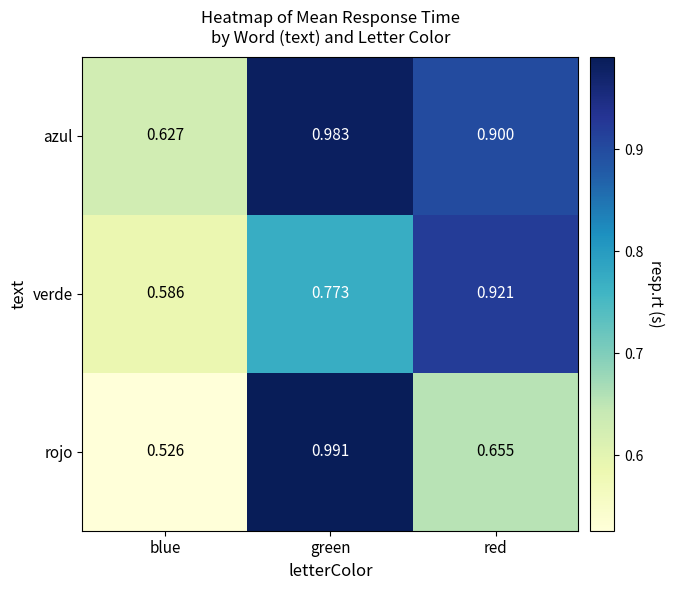

Between green and red, which series saw the biggest shift?

rojo